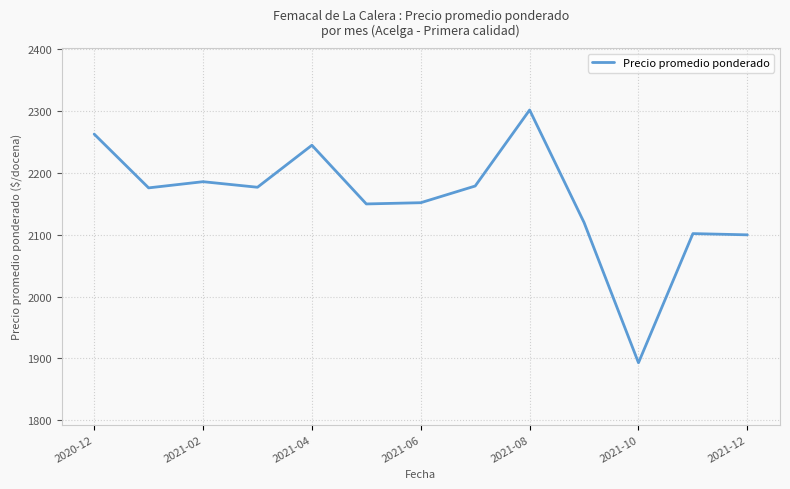

What is the difference between the maximum and minimum values?

409